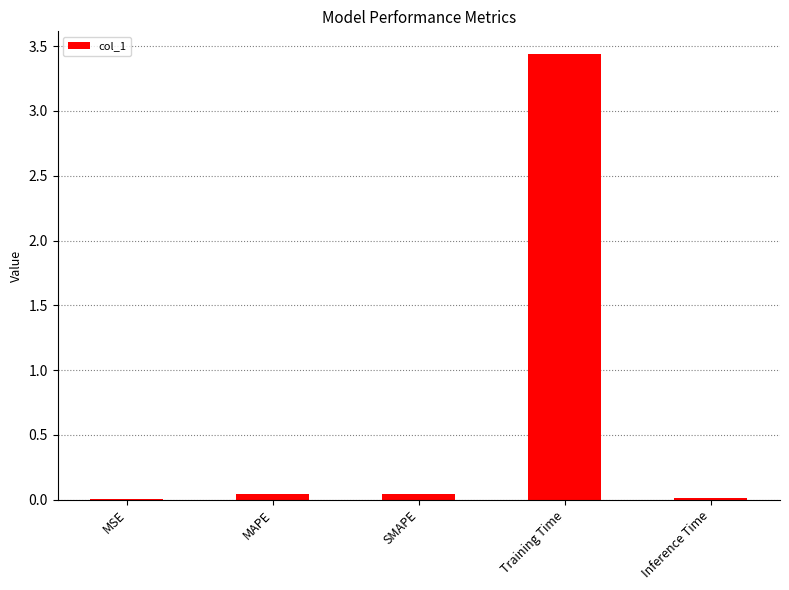

Which category has the highest value across all series?

Training Time